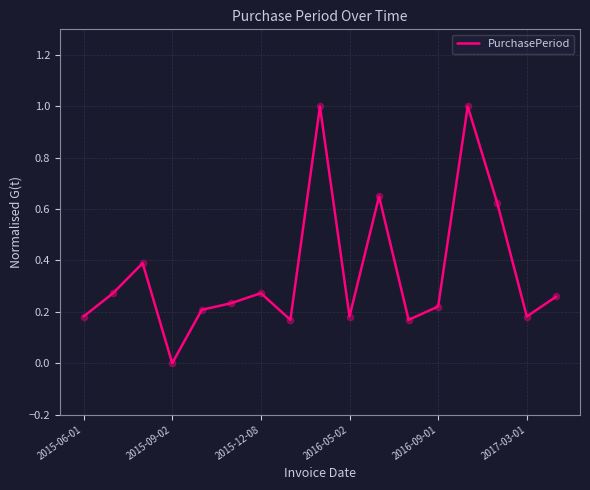

What is the greatest value displayed?

1.0